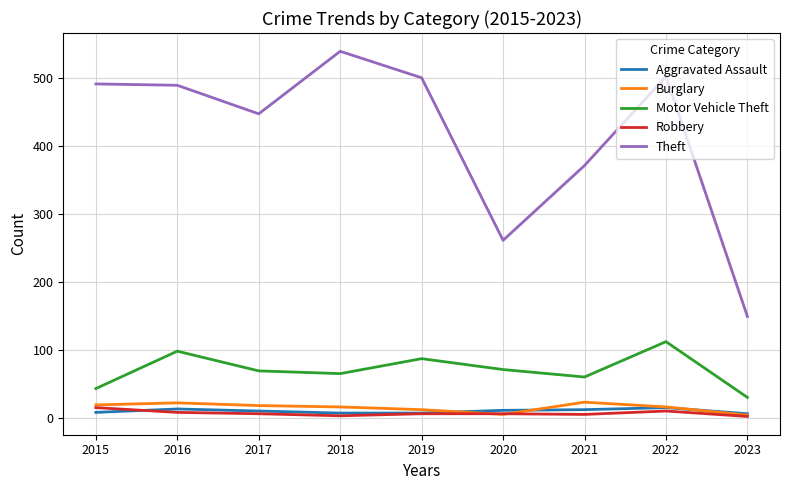

At which label is Theft closest to 344?

2021